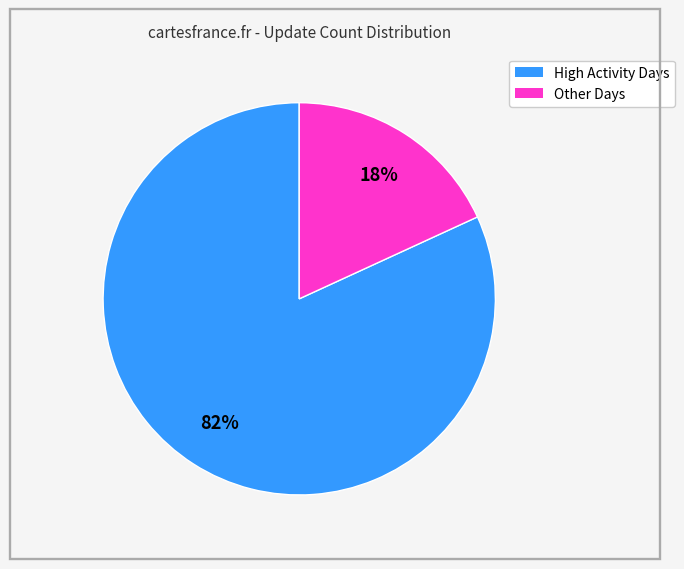

To the nearest percent, what is the average slice percentage?

50%